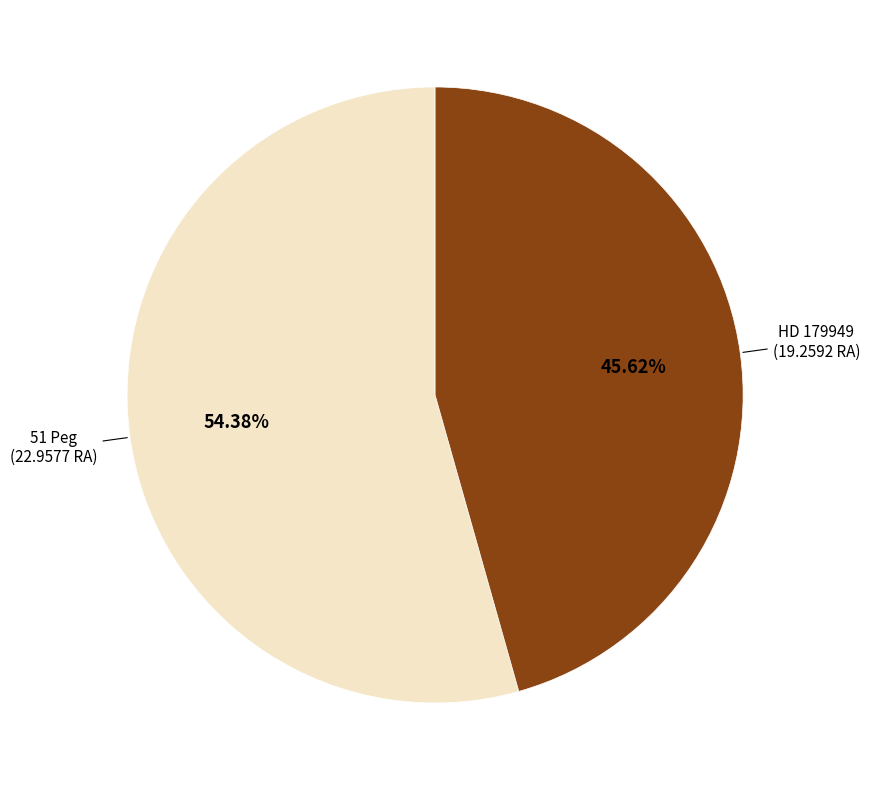

Between 51 Peg and HD 179949, which is larger?

51 Peg